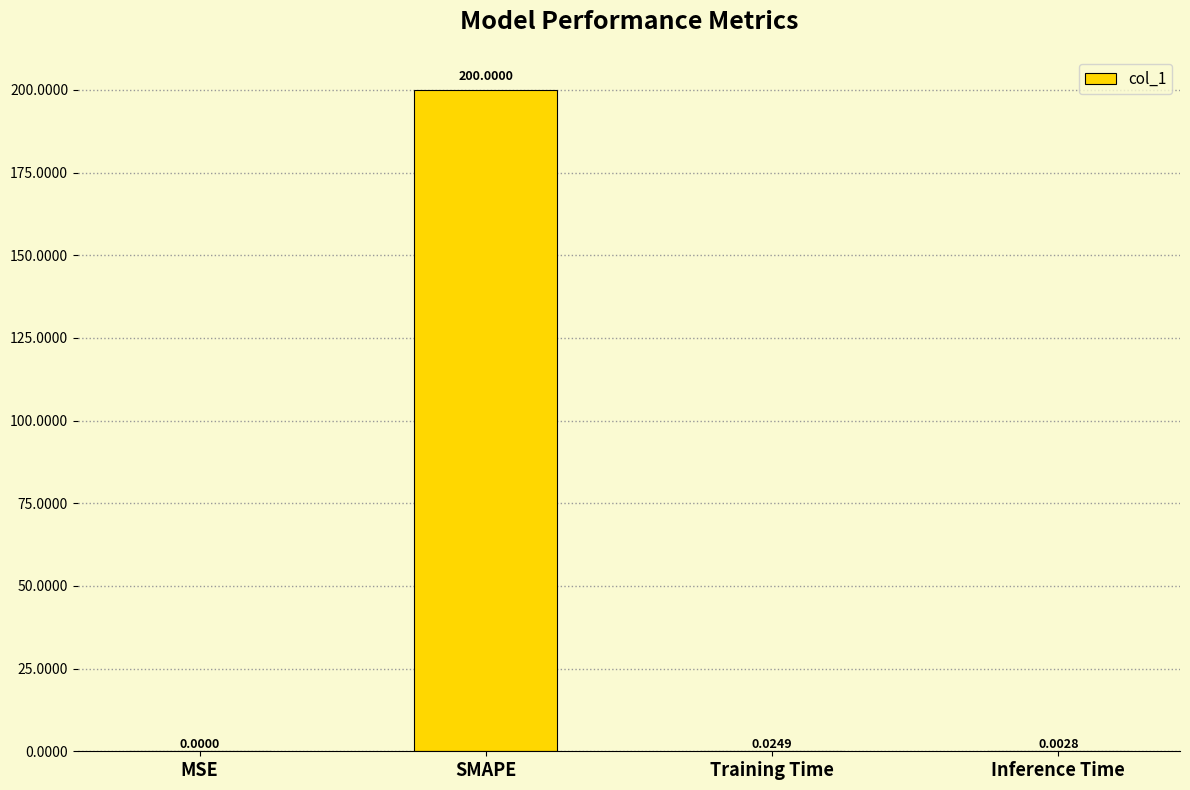

At which category does the chart reach its peak across all series?

SMAPE